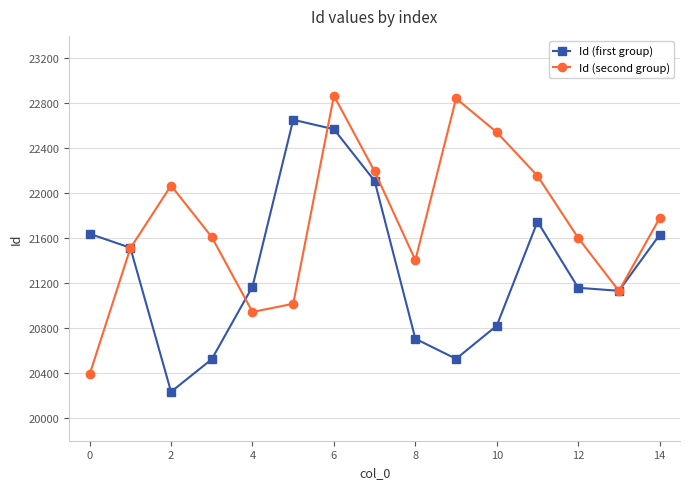

List the series in order of their overall mean, highest first.

Id (second group), Id (first group)